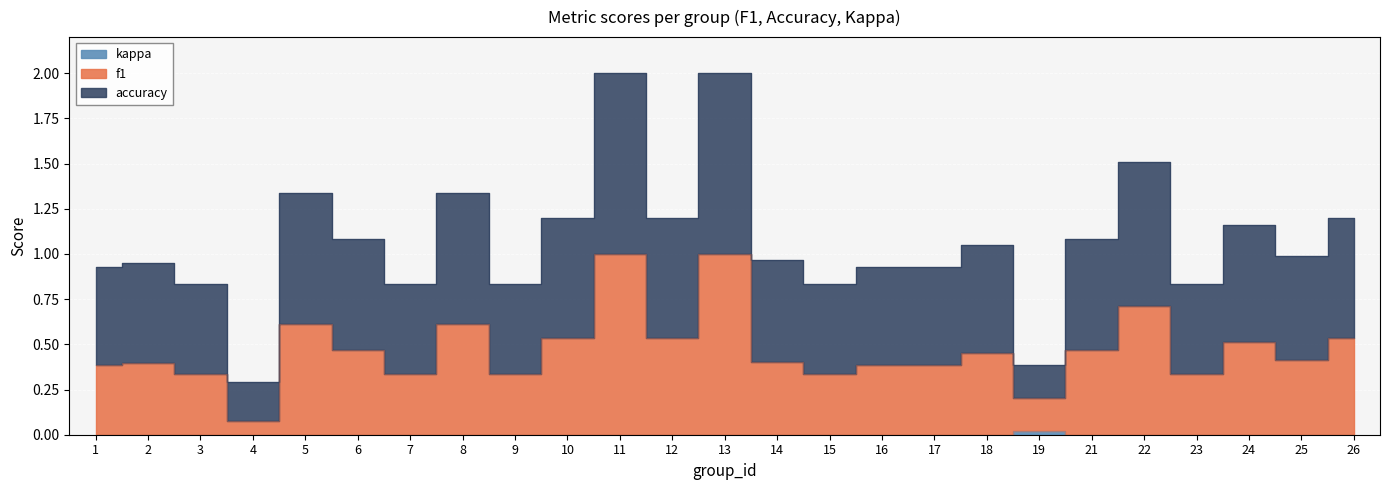

How many lines are shown in the chart?

3